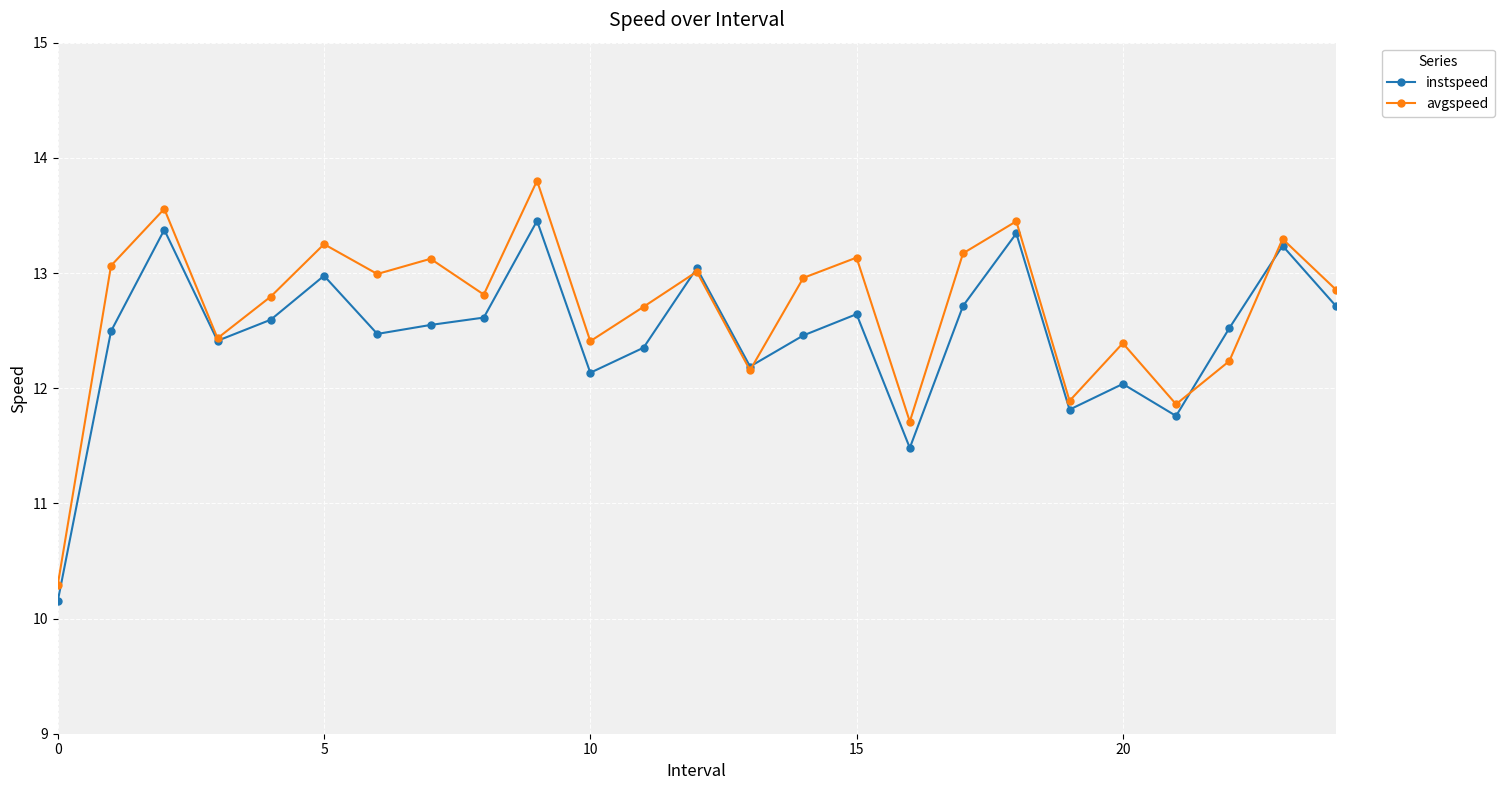

What is the greatest value displayed?

13.8